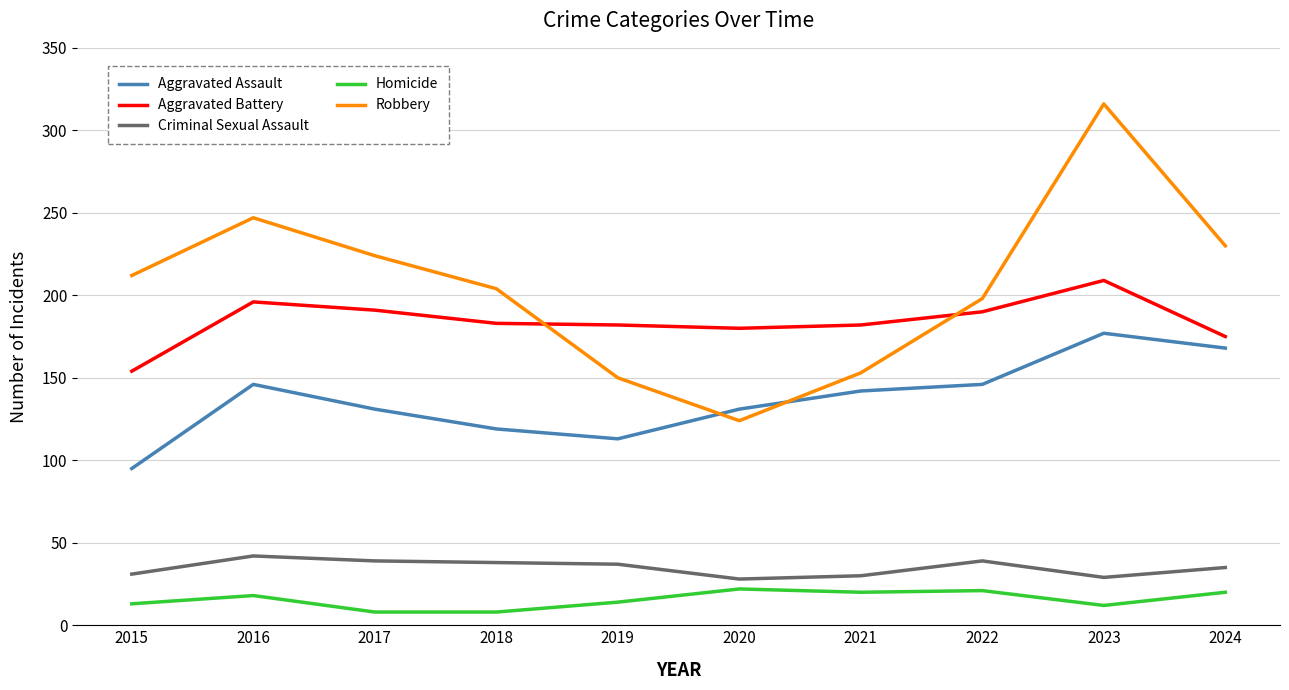

Which series has the largest total across all categories?

Robbery